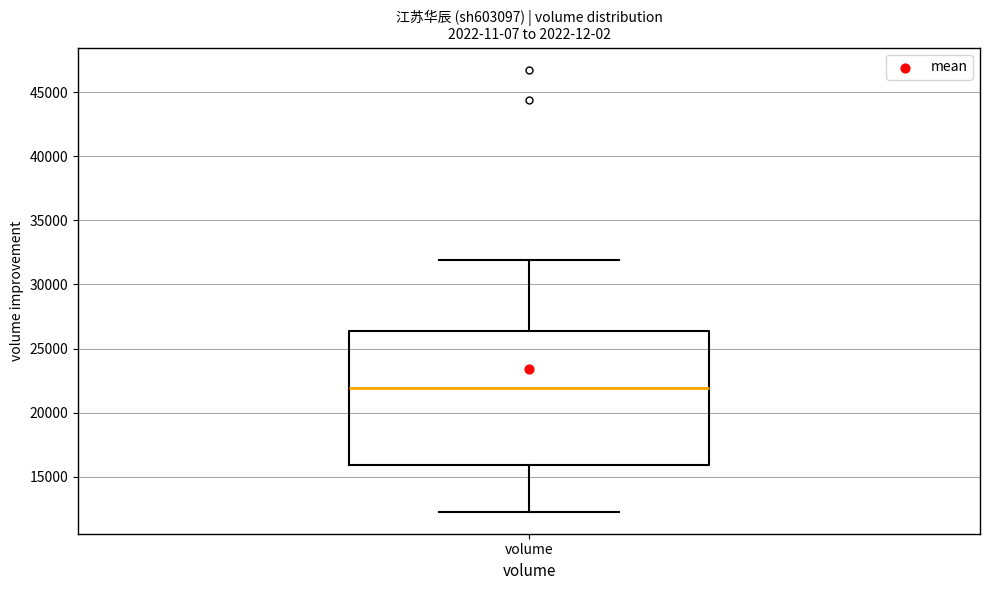

Transcribe this box plot: give where the median line is, the range the box spans, and where the two whiskers end, as read against the y-axis. The values are not printed on the chart, so give them approximately, as read against the axis.

median 22000, box 16000 to 26500, whiskers 12500 to 32000